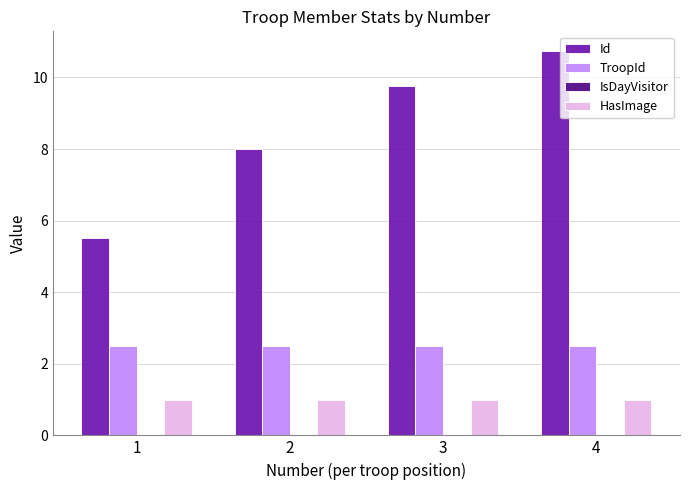

The Id series shows 9.8 at 3. True or false?

True